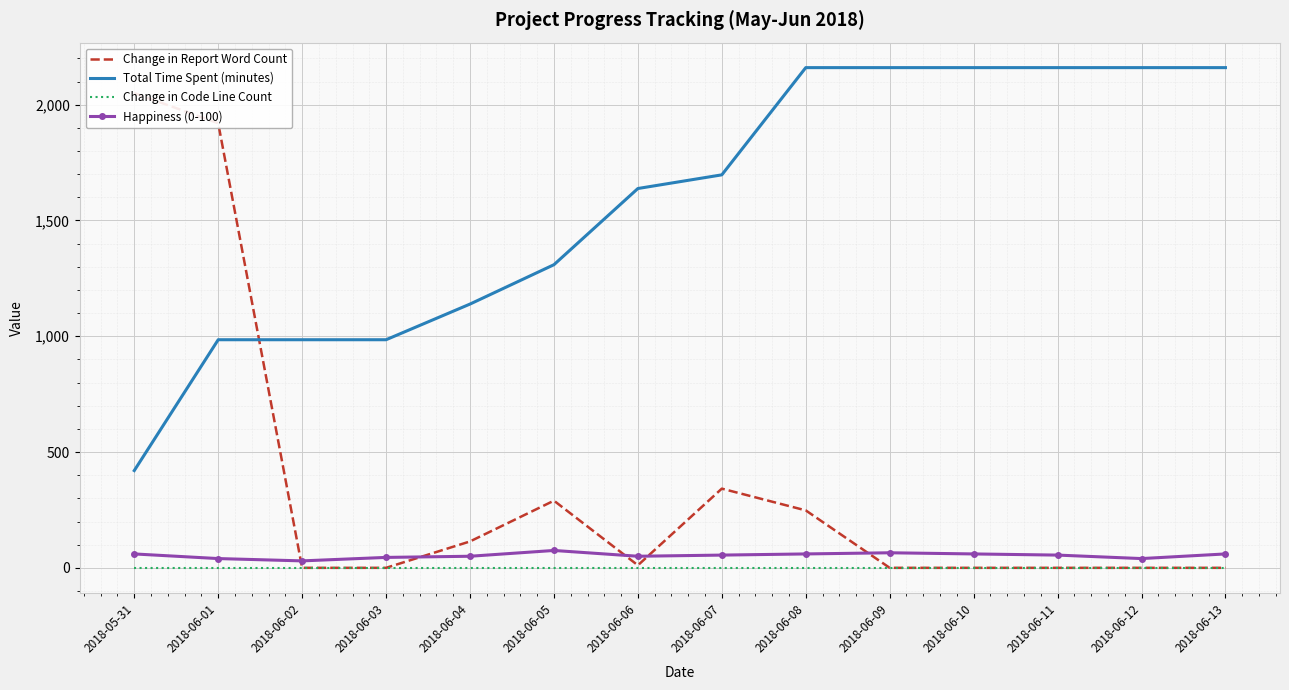

Which series has the largest total across all categories?

Total Time Spent (minutes)